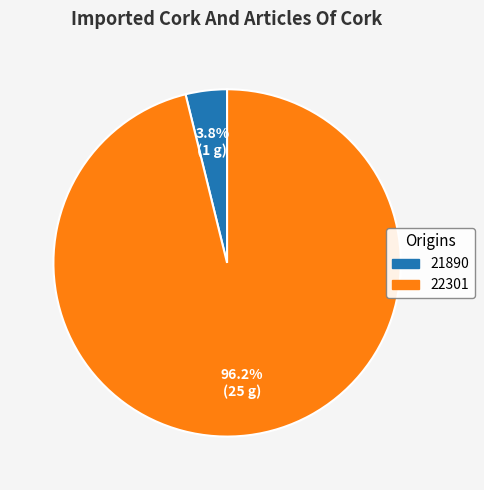

Which category has the smallest portion of the pie?

21890